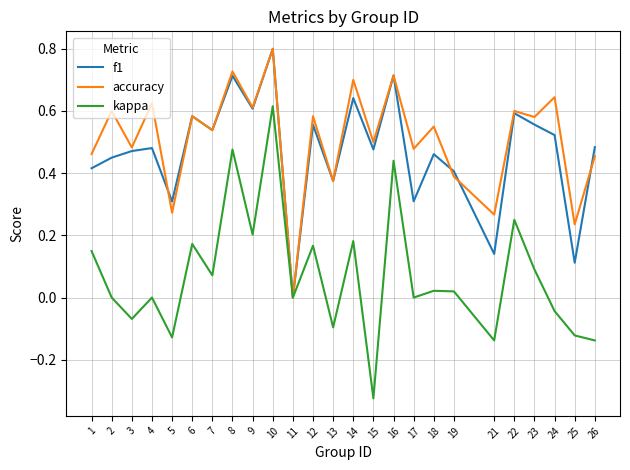

Is it true that kappa equals -0.1 at 26?

True